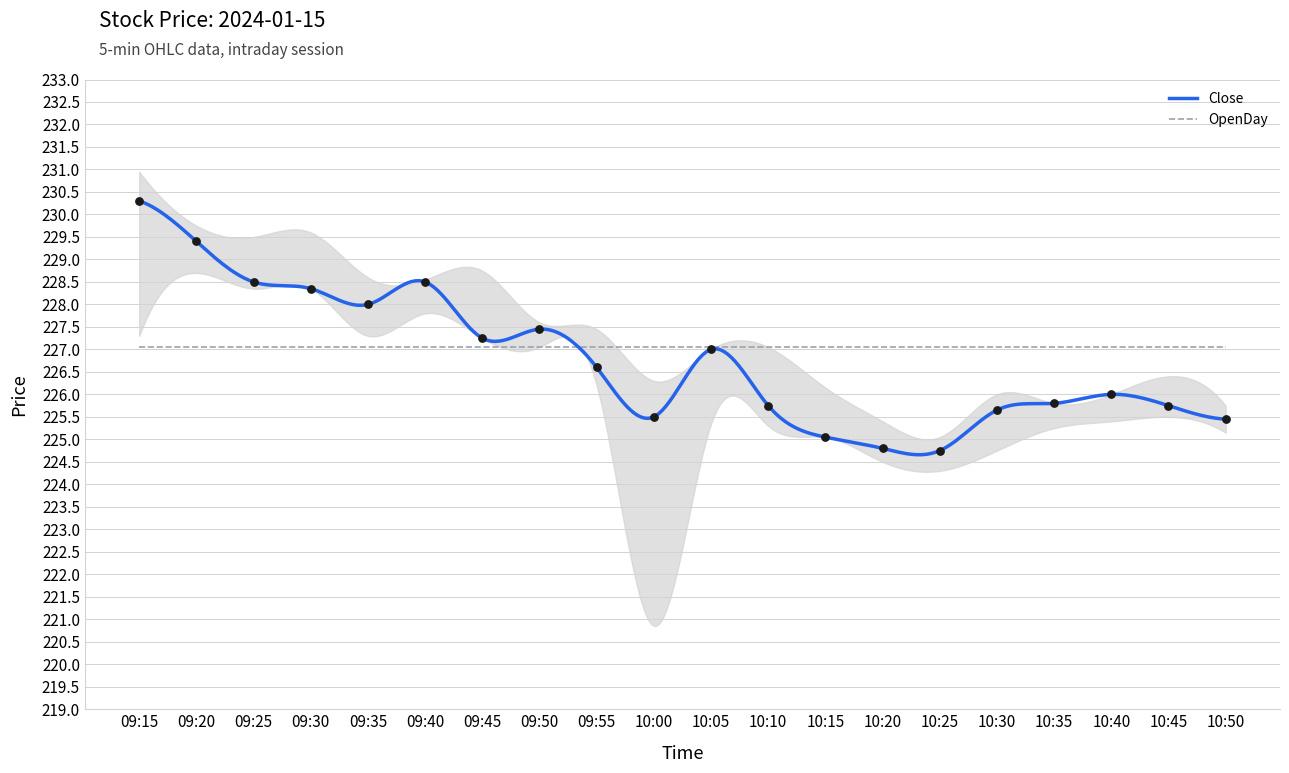

What is the maximum value for OpenDay?

227.1